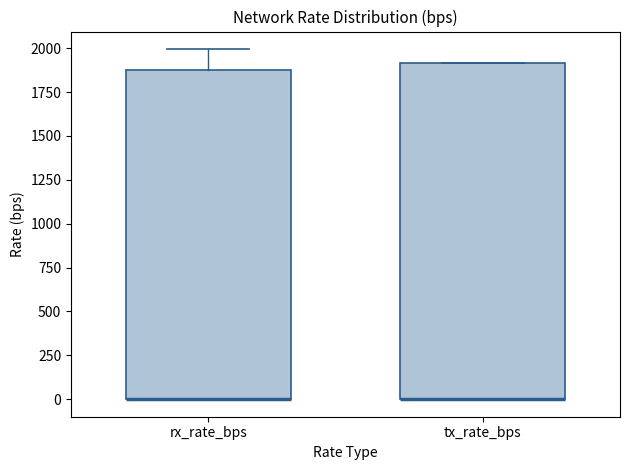

Reading left to right, read every box against the y-axis: the position of its median line, the range the box covers, and the ends of its whiskers. The values are not printed on the chart, so give them approximately, as read against the axis.

rx_rate_bps: median 0 (drawn on the box's lower edge), box 0 to 1900, whiskers 0 to 2000
tx_rate_bps: median 0 (drawn on the box's lower edge), box 0 to 1900, whiskers 0 to 1900